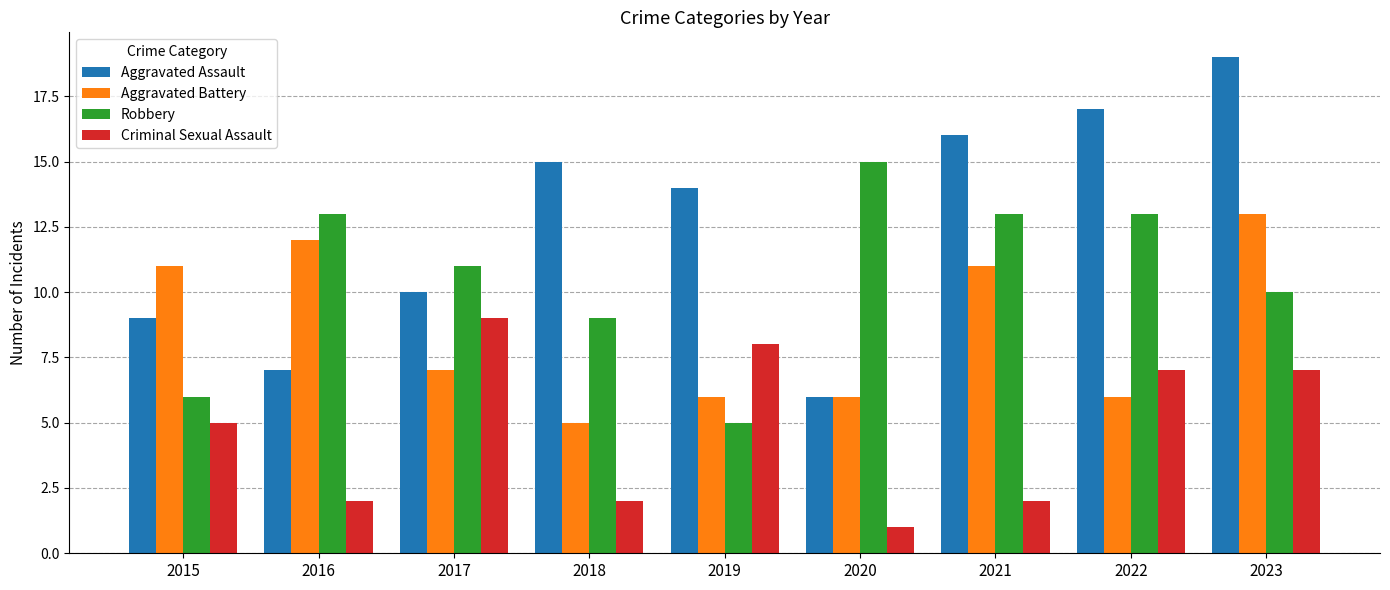

Which series has the largest total across all categories?

Aggravated Assault